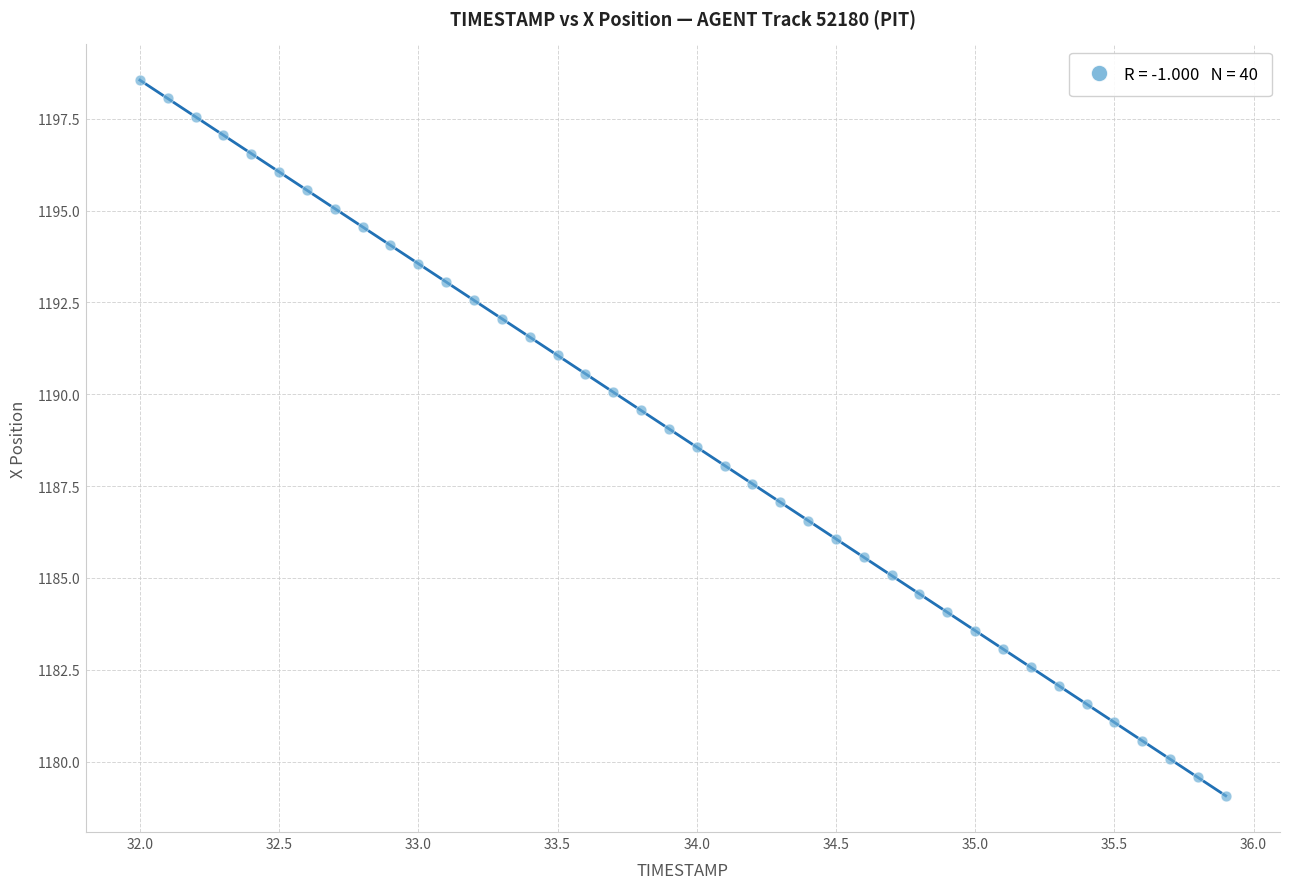

What is the range of Y values (max minus min)?

19.5